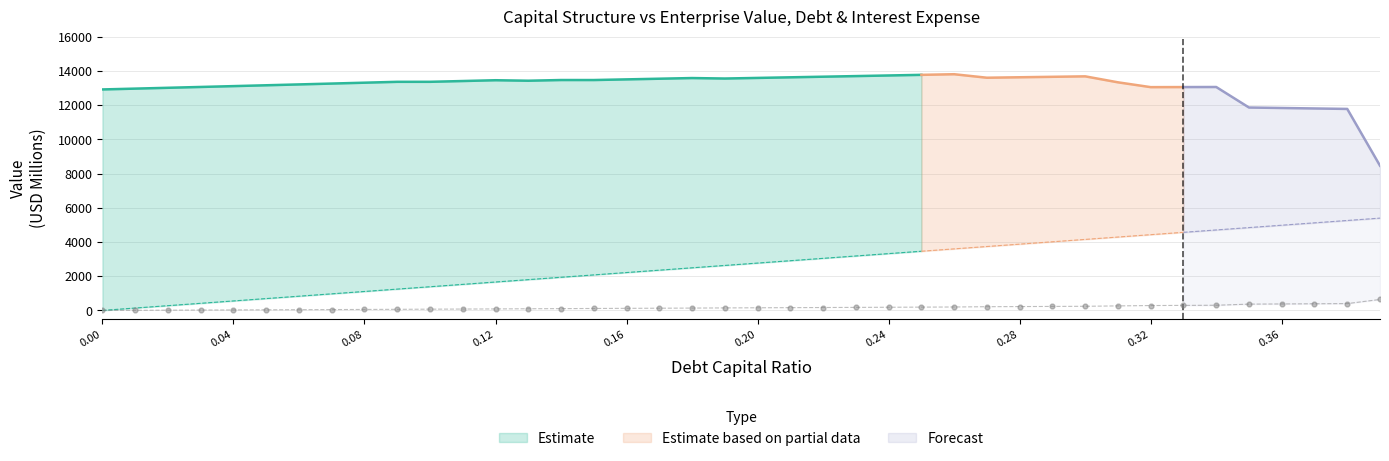

Is the value of debt at 0.31 greater than the value of interest_expense at 0.34?

Yes